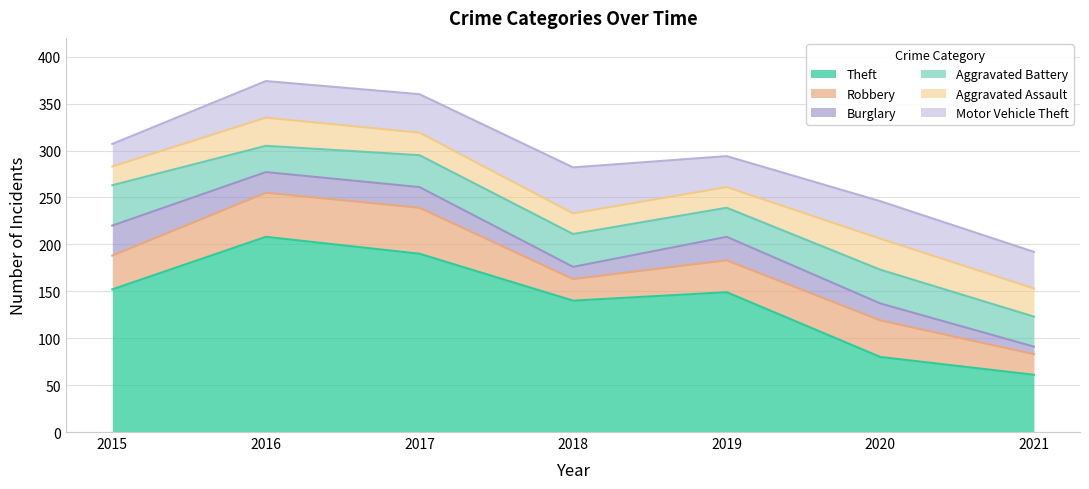

Reading left to right, transcribe all the data shown in this chart.

Theft: 2015=152	2016=208	2017=190	2018=140	2019=149	2020=80	2021=61
Robbery: 2015=36	2016=47	2017=49	2018=23	2019=34	2020=39	2021=22
Burglary: 2015=32	2016=22	2017=22	2018=13	2019=25	2020=18	2021=8
Aggravated Battery: 2015=43	2016=28	2017=34	2018=35	2019=31	2020=36	2021=32
Aggravated Assault: 2015=20	2016=30	2017=24	2018=22	2019=22	2020=33	2021=30
Motor Vehicle Theft: 2015=24	2016=39	2017=41	2018=49	2019=33	2020=40	2021=39